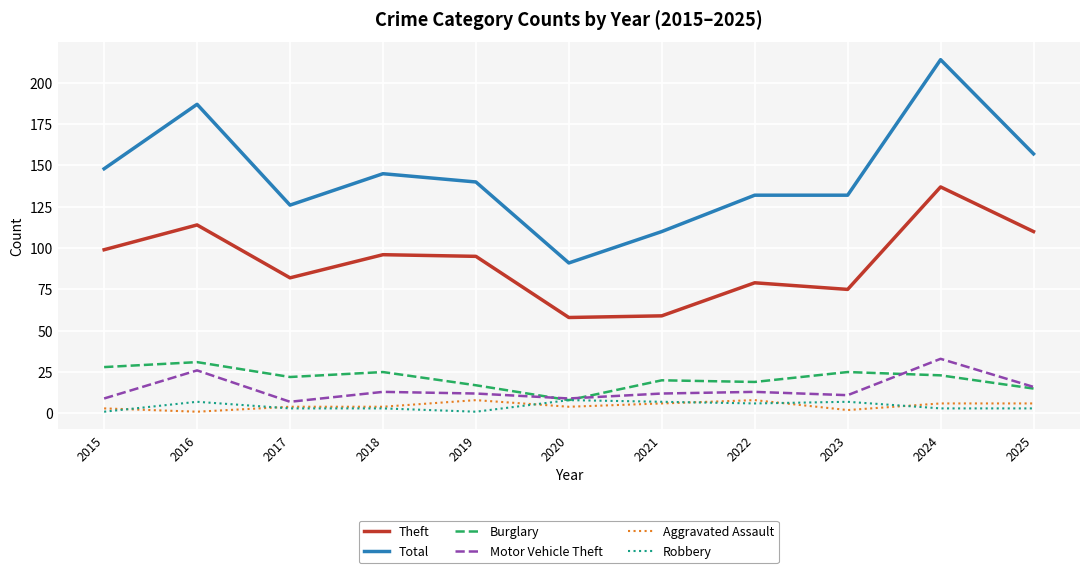

Which category has the highest value in the Burglary series?

2016